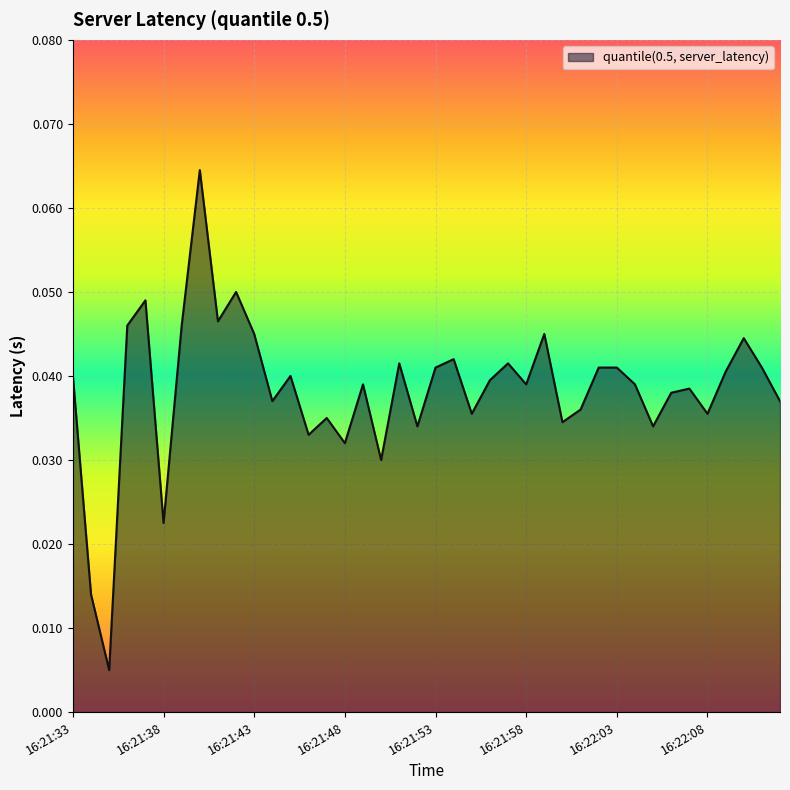

How many lines are shown in the chart?

1